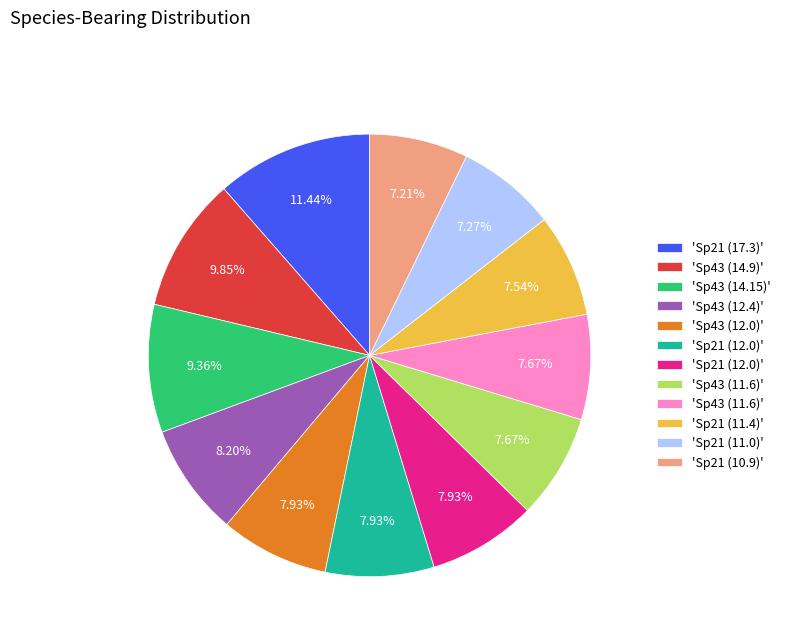

Is there a majority slice in this chart?

No